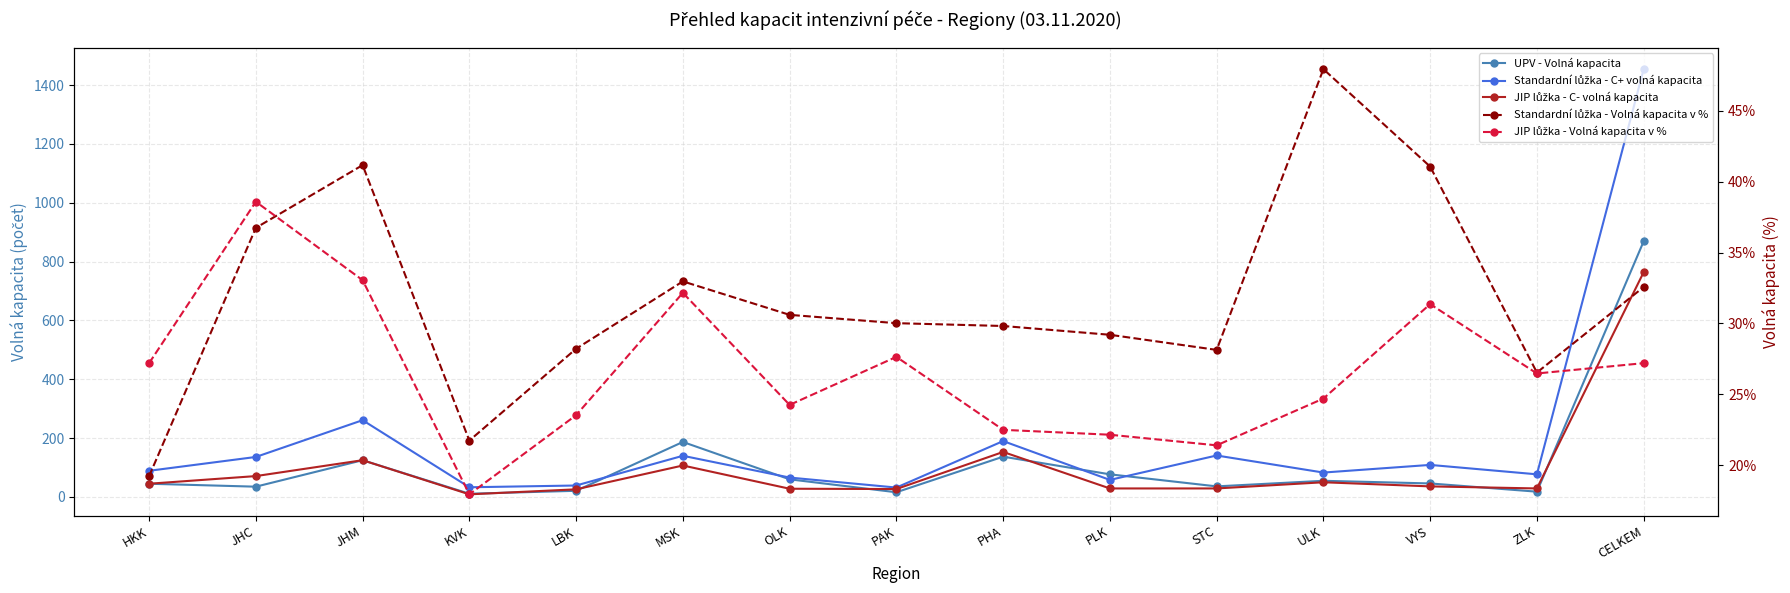

What position from the left is CELKEM?

15